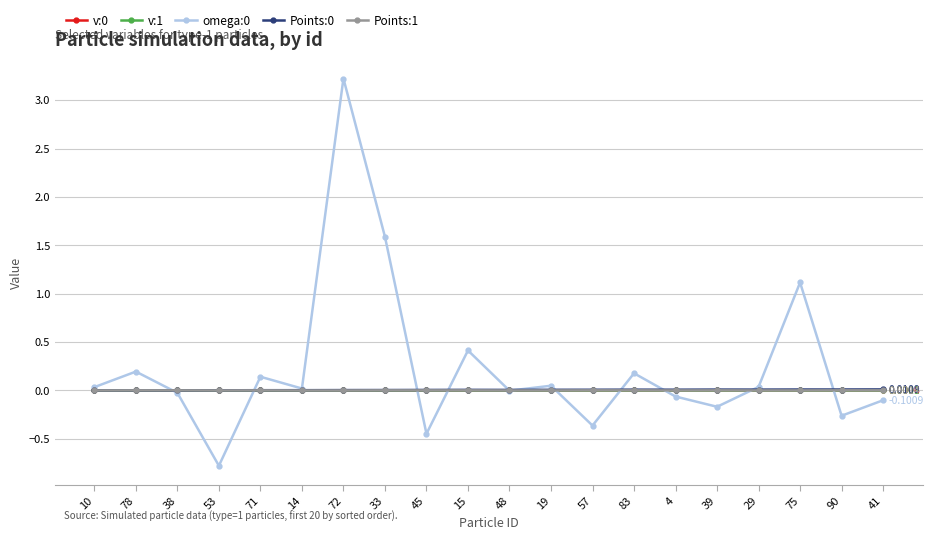

What position from the right is 4?

6